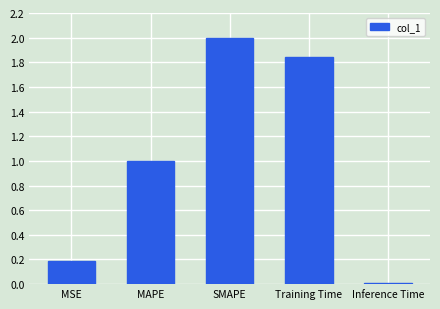

What is the difference between the maximum and minimum values?

2.0